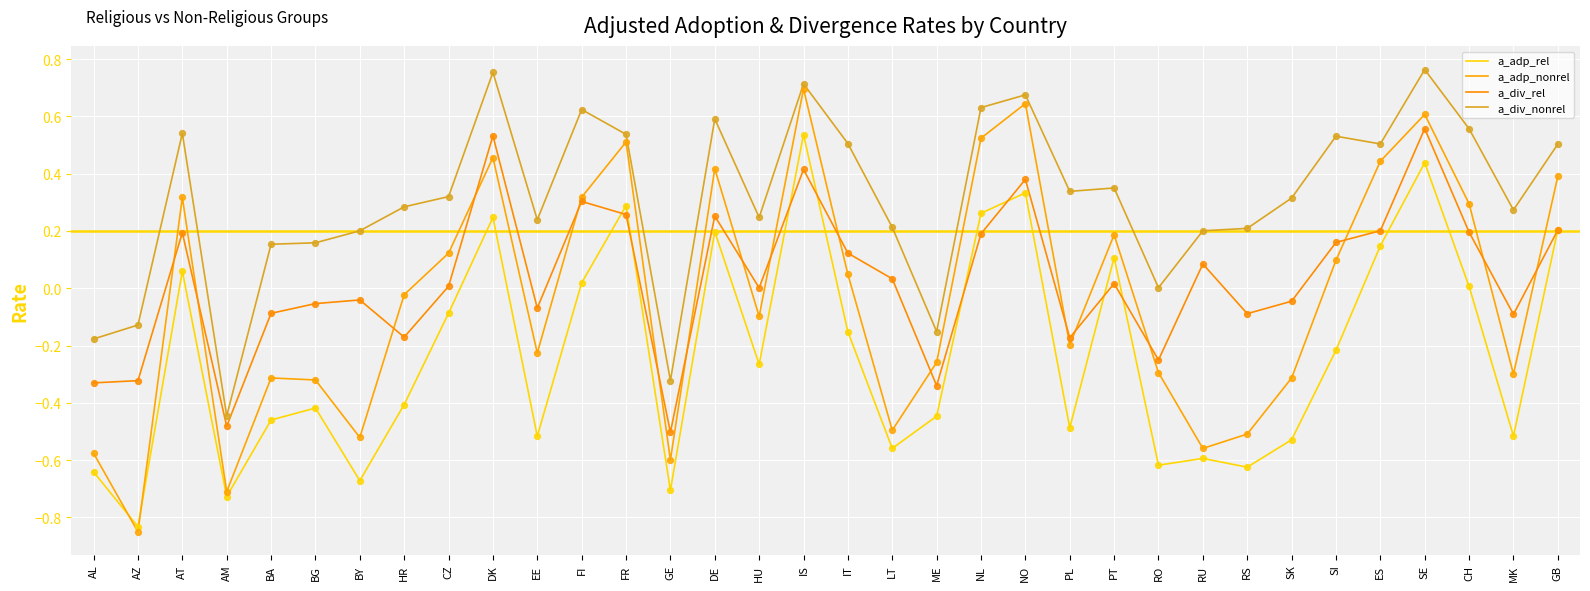

Is the value of a_div_nonrel at FR greater than the value of a_adp_nonrel at PL?

Yes